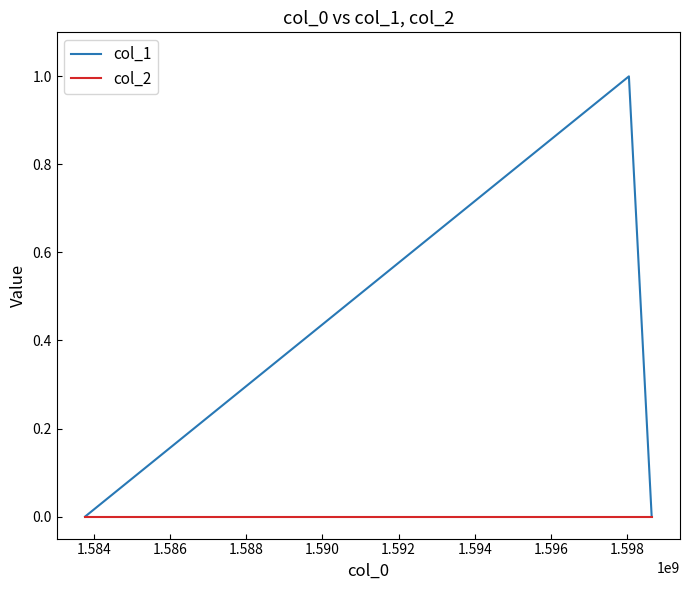

List the series in order of their overall mean, lowest first.

col_2, col_1